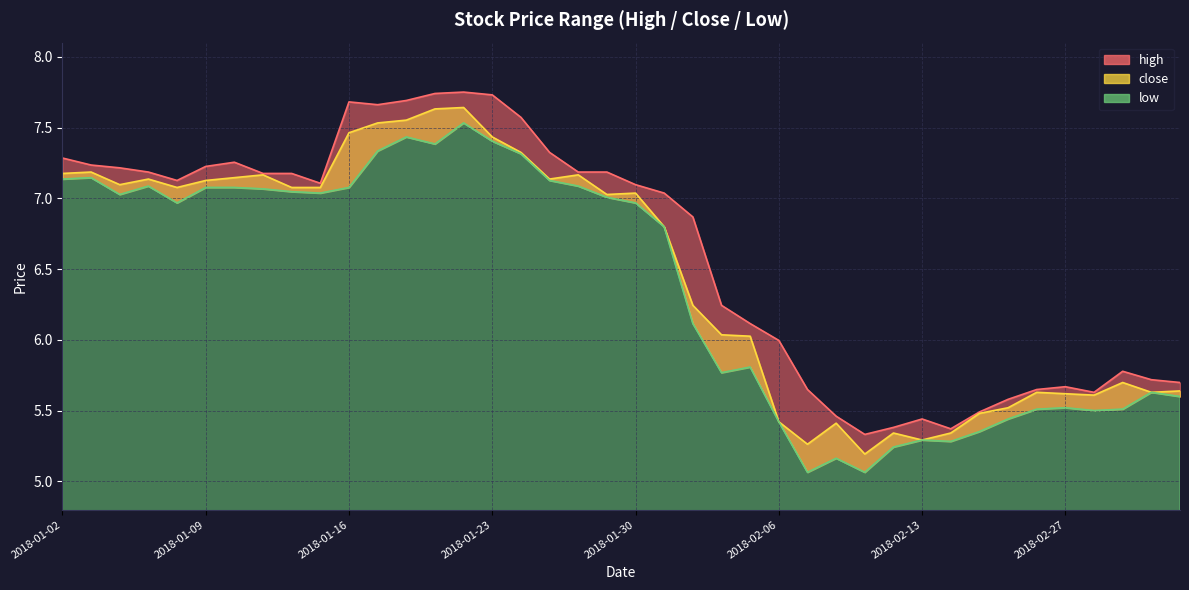

Is it true that high equals 1.4 at 2018-02-27?

False